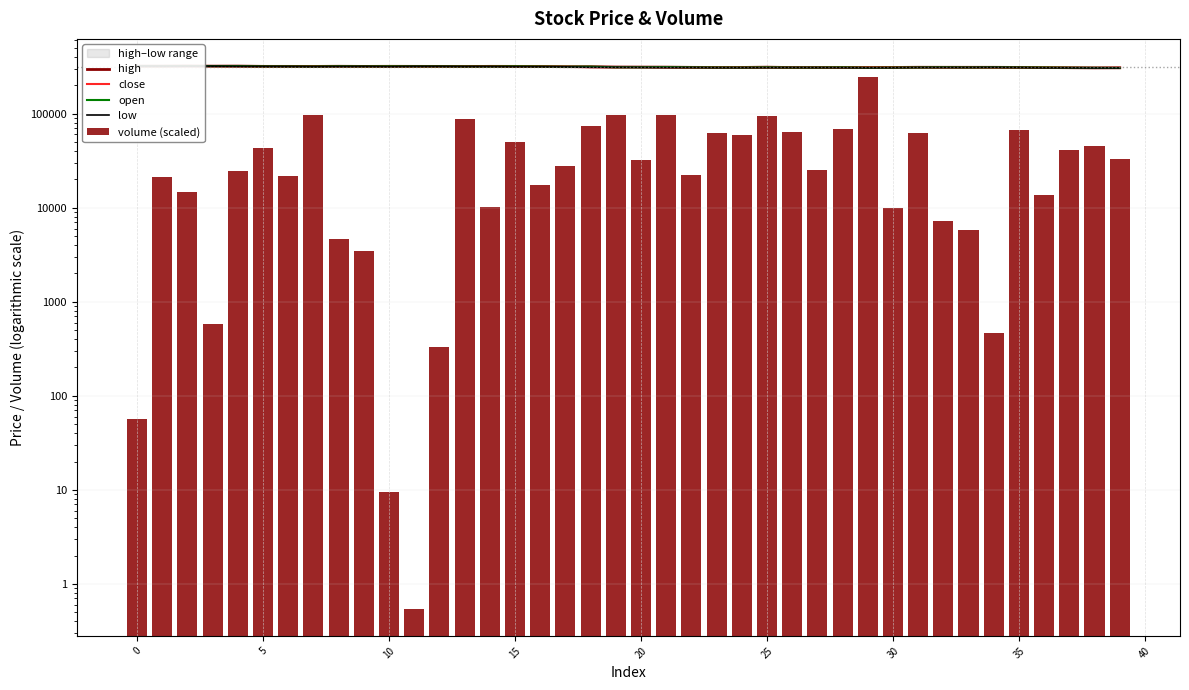

What is the highest value of the volume (scaled) series?

244480.0